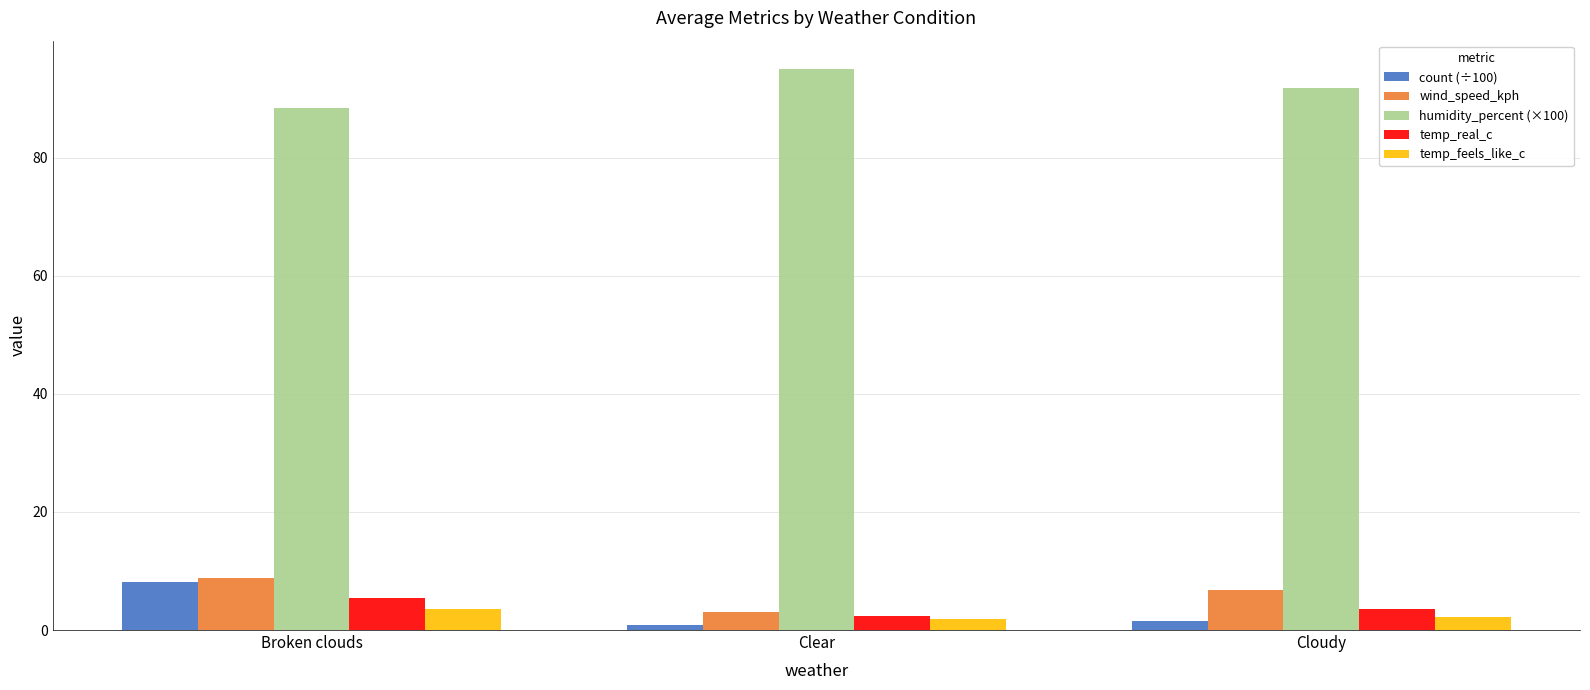

How many bars are there in each group?

5